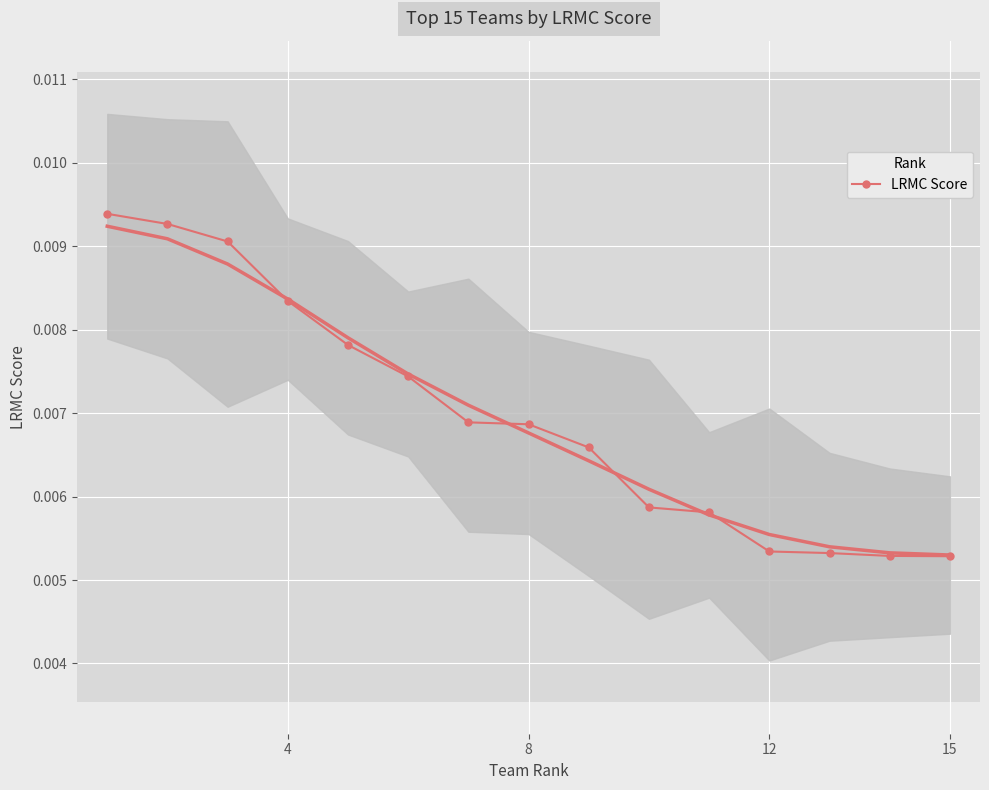

How many lines are shown in the chart?

1